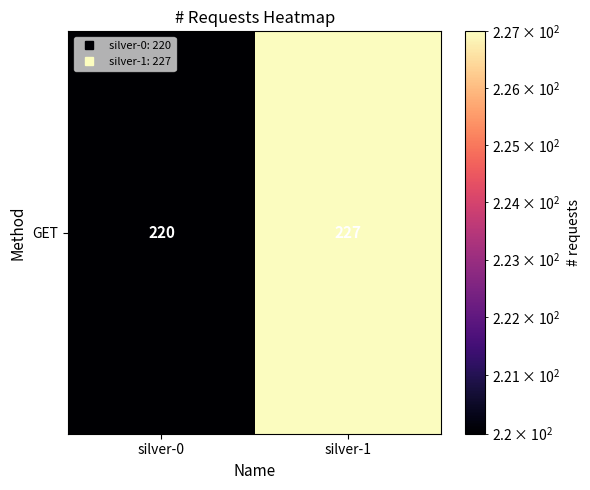

Which has a higher value, silver-0 or silver-1?

silver-1